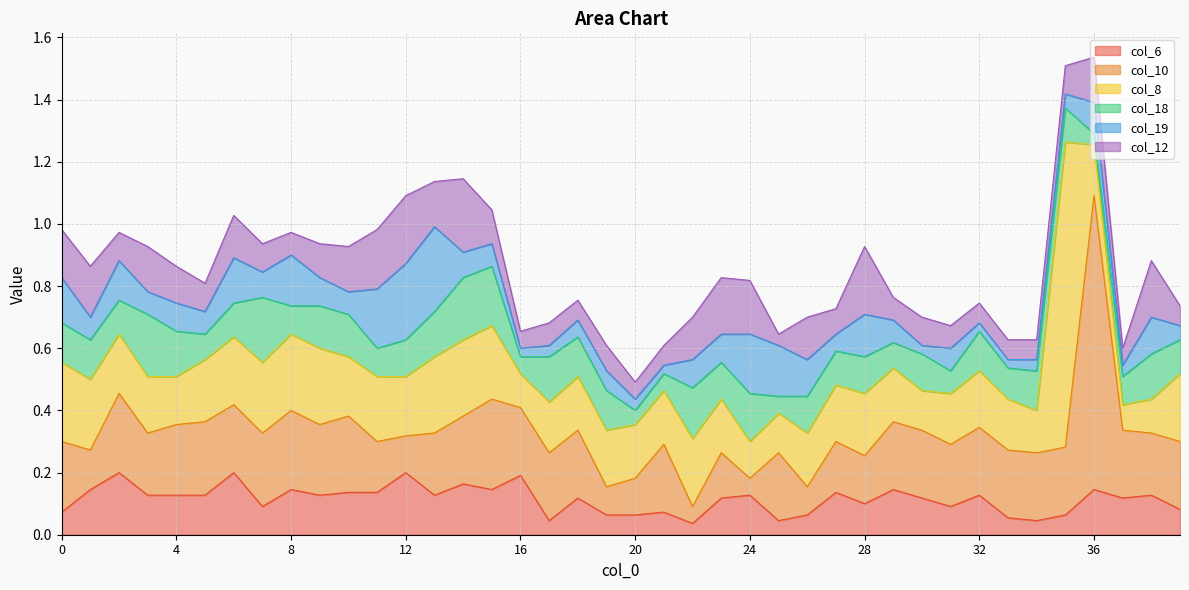

What is the maximum value for col_12?

0.2